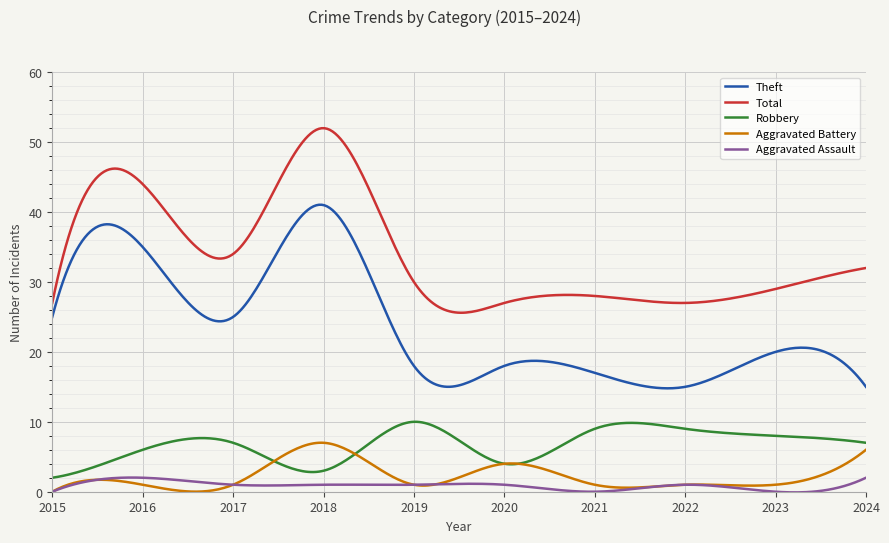

True or false: Theft and Aggravated Assault cross at least once.

False